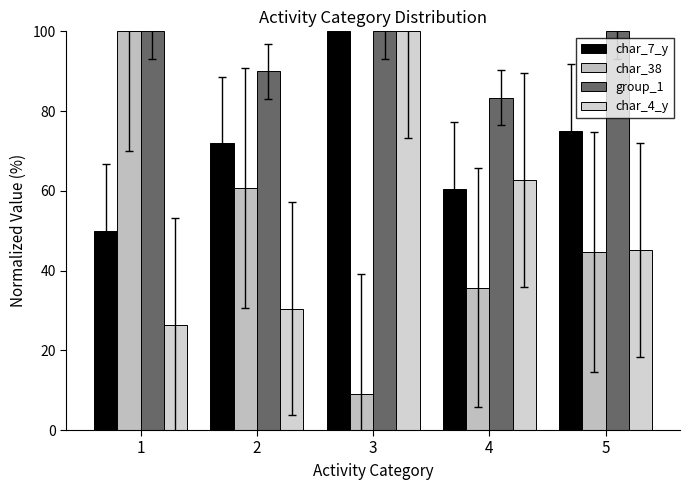

The value of char_38 at 4 is 35.7. True or false?

True